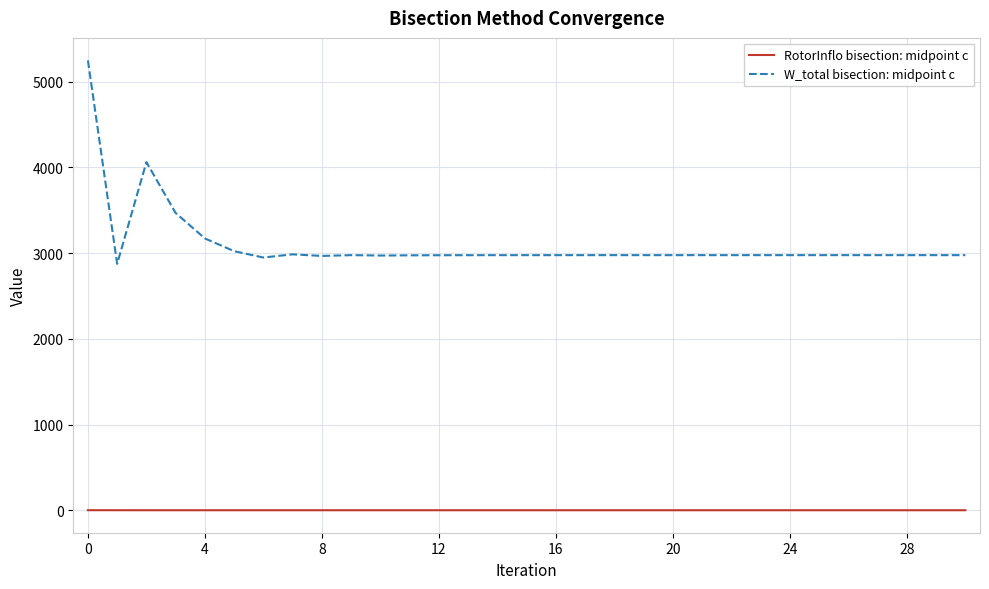

How many lines are shown in the chart?

2